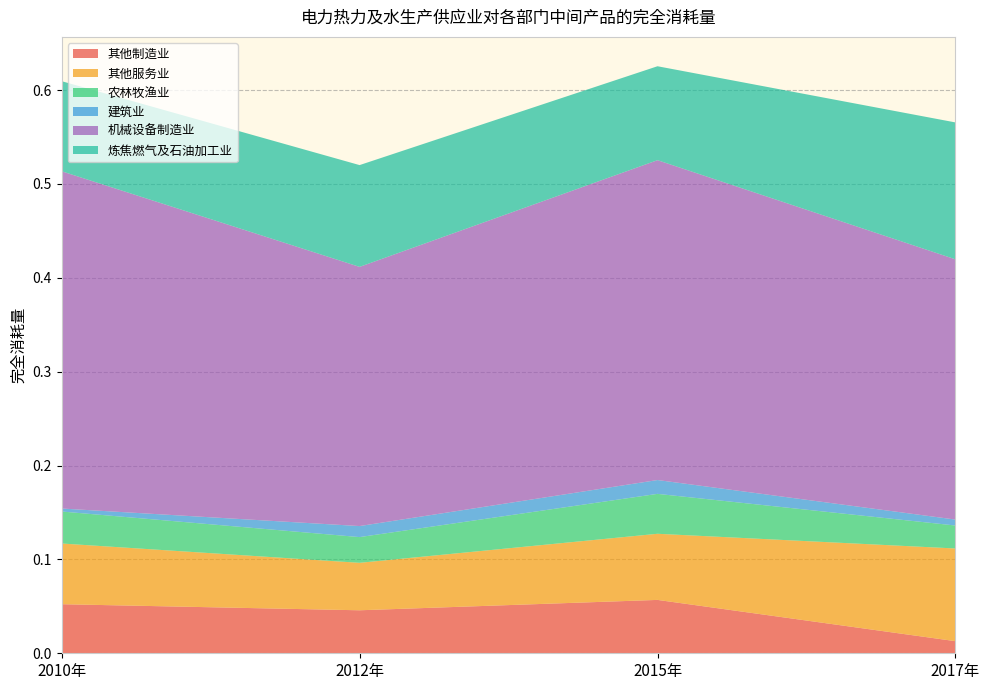

Reading left to right, extract all data points from this chart.

其他制造业: 0.1	0.0	0.1	0.0
其他服务业: 0.1	0.1	0.1	0.1
农林牧渔业: 0.0	0.0	0.0	0.0
建筑业: 0.0	0.0	0.0	0.0
机械设备制造业: 0.4	0.3	0.3	0.3
炼焦燃气及石油加工业: 0.1	0.1	0.1	0.1